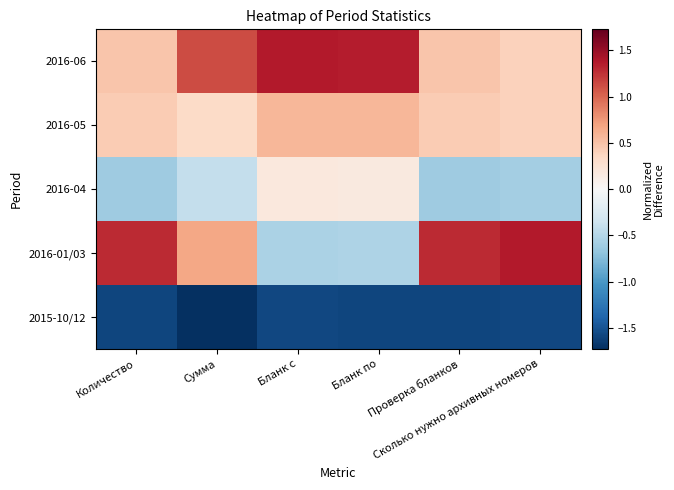

What is the spread (max minus min) of values at Бланк с?

2.9